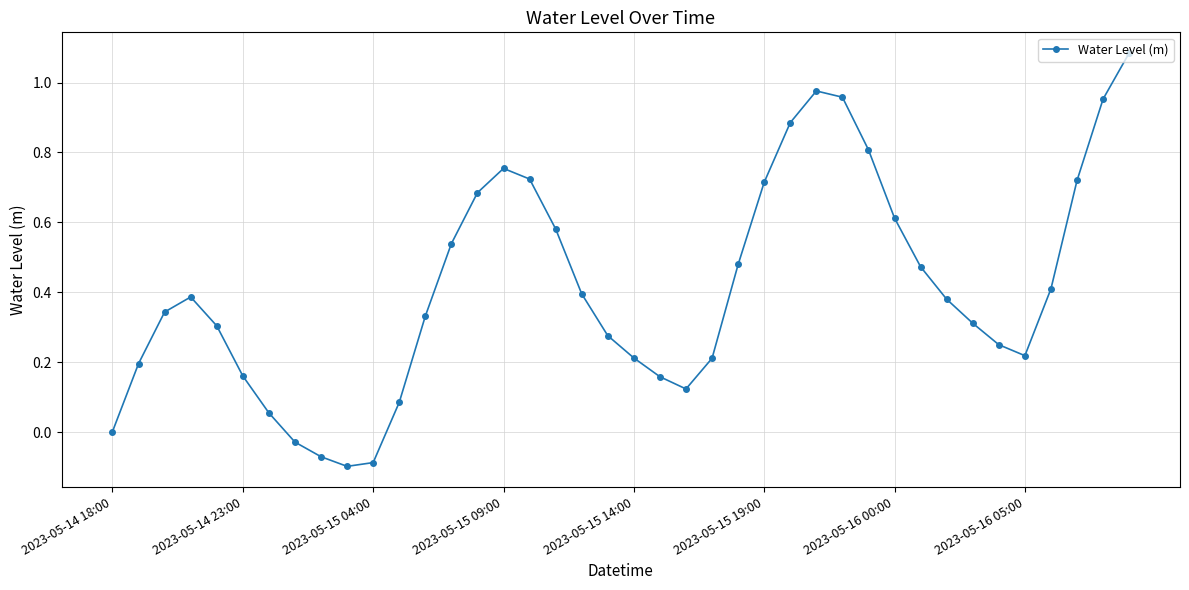

How many interior local valleys (lower than both neighbors) does the data have?

3